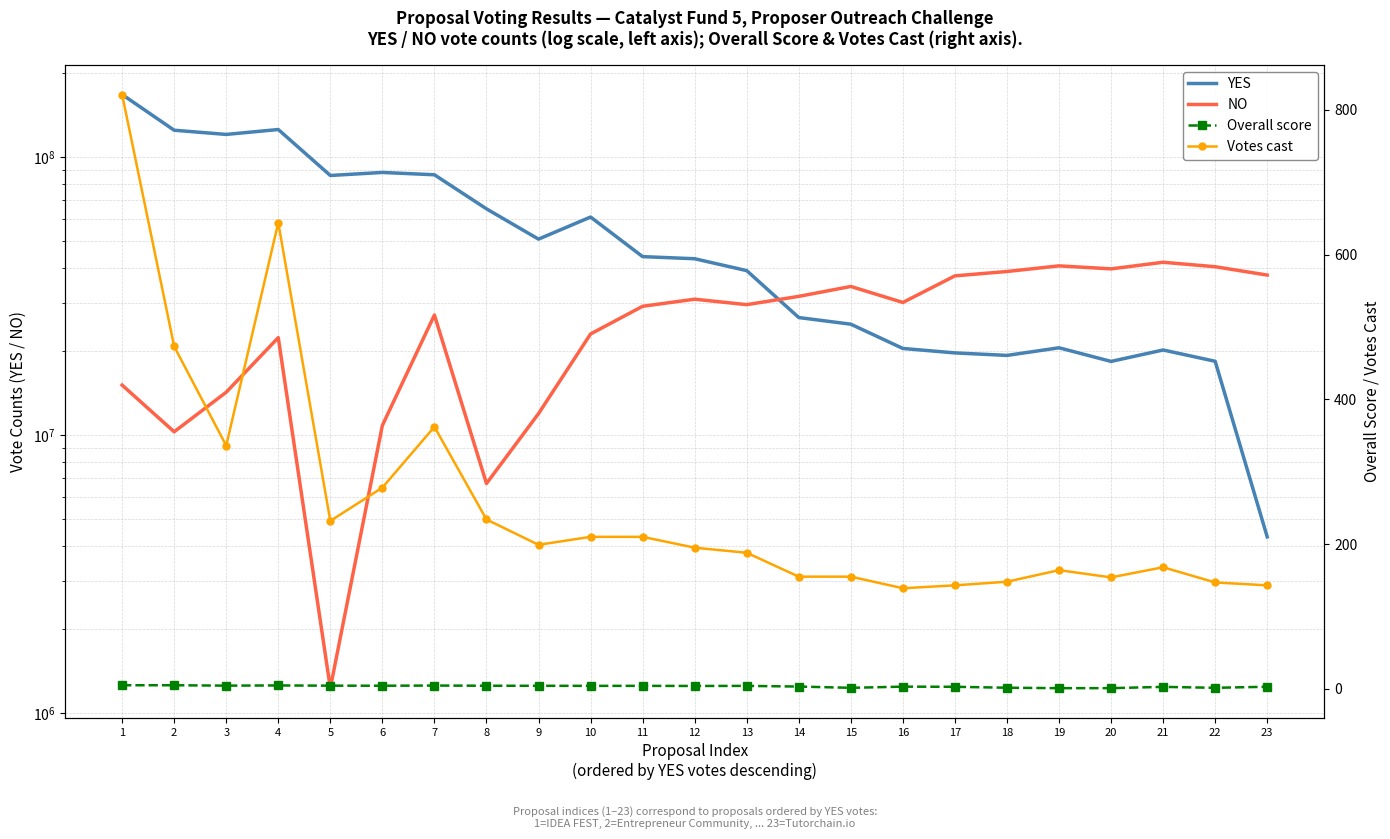

What is the value of the YES point at the 3rd from the left?

120711276.0